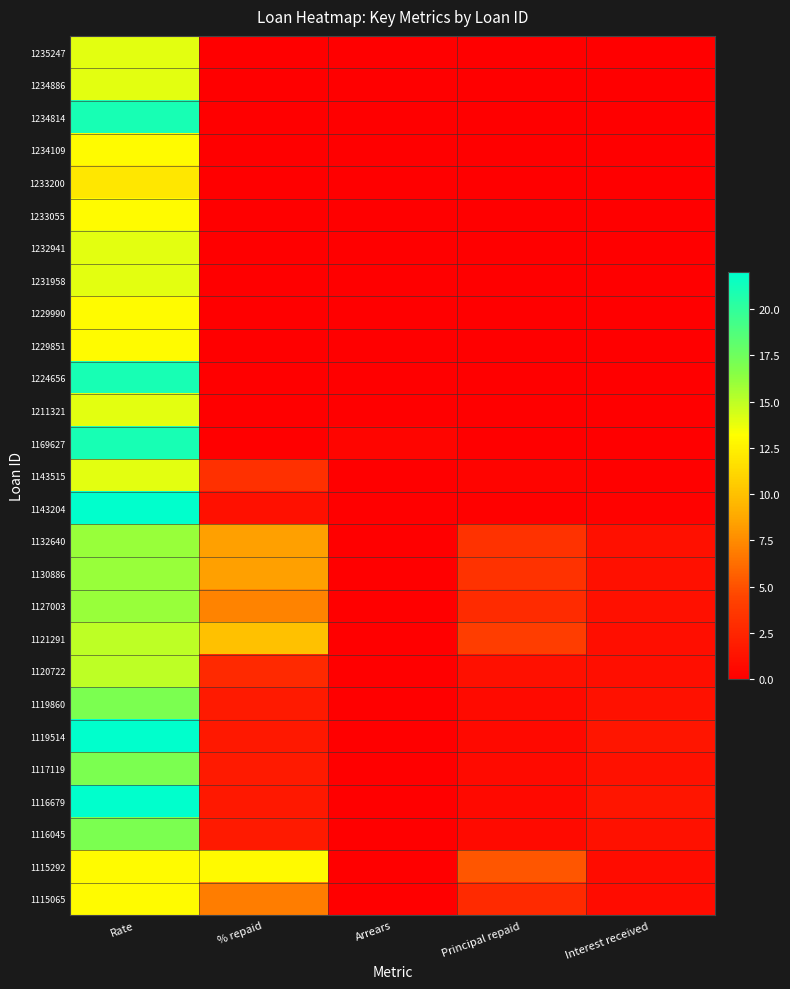

Reading left to right, what are all the values shown in this chart?

1235247: Rate=14.0	% repaid=0.0	Arrears=0.0	Principal repaid=0.0	Interest received=0.0
1234886: Rate=14.0	% repaid=0.0	Arrears=0.0	Principal repaid=0.0	Interest received=0.0
1234814: Rate=21.0	% repaid=0.0	Arrears=0.0	Principal repaid=0.0	Interest received=0.0
1234109: Rate=13.0	% repaid=0.0	Arrears=0.0	Principal repaid=0.0	Interest received=0.0
1233200: Rate=12.0	% repaid=0.0	Arrears=0.0	Principal repaid=0.0	Interest received=0.0
1233055: Rate=13.0	% repaid=0.0	Arrears=0.0	Principal repaid=0.0	Interest received=0.0
1232941: Rate=14.0	% repaid=0.0	Arrears=0.0	Principal repaid=0.0	Interest received=0.0
1231958: Rate=14.0	% repaid=0.0	Arrears=0.0	Principal repaid=0.0	Interest received=0.0
1229990: Rate=13.0	% repaid=0.0	Arrears=0.0	Principal repaid=0.0	Interest received=0.0
1229851: Rate=13.0	% repaid=0.0	Arrears=0.0	Principal repaid=0.0	Interest received=0.0
1224656: Rate=21.0	% repaid=0.0	Arrears=0.0	Principal repaid=0.0	Interest received=0.0
1211321: Rate=14.0	% repaid=0.0	Arrears=0.0	Principal repaid=0.0	Interest received=0.0
1169627: Rate=21.0	% repaid=0.0	Arrears=0.4	Principal repaid=0.0	Interest received=0.0
1143515: Rate=14.0	% repaid=3.1	Arrears=0.0	Principal repaid=0.3	Interest received=0.1
1143204: Rate=22.0	% repaid=1.1	Arrears=0.0	Principal repaid=0.1	Interest received=0.2
1132640: Rate=16.0	% repaid=8.4	Arrears=0.0	Principal repaid=3.4	Interest received=1.0
1130886: Rate=16.0	% repaid=8.4	Arrears=0.0	Principal repaid=3.4	Interest received=1.0
1127003: Rate=16.0	% repaid=7.2	Arrears=0.0	Principal repaid=2.9	Interest received=1.0
1121291: Rate=15.0	% repaid=10.1	Arrears=0.0	Principal repaid=4.0	Interest received=1.0
1120722: Rate=15.0	% repaid=2.7	Arrears=0.0	Principal repaid=1.1	Interest received=1.0
1119860: Rate=17.0	% repaid=1.8	Arrears=0.0	Principal repaid=0.7	Interest received=1.1
1119514: Rate=22.0	% repaid=1.6	Arrears=0.0	Principal repaid=0.6	Interest received=1.5
1117119: Rate=17.0	% repaid=1.8	Arrears=0.0	Principal repaid=0.7	Interest received=1.1
1116679: Rate=22.0	% repaid=1.6	Arrears=0.0	Principal repaid=0.6	Interest received=1.5
1116045: Rate=17.0	% repaid=1.8	Arrears=0.0	Principal repaid=0.7	Interest received=1.1
1115292: Rate=13.0	% repaid=12.9	Arrears=0.0	Principal repaid=5.2	Interest received=0.8
1115065: Rate=13.0	% repaid=6.9	Arrears=0.0	Principal repaid=2.8	Interest received=0.8